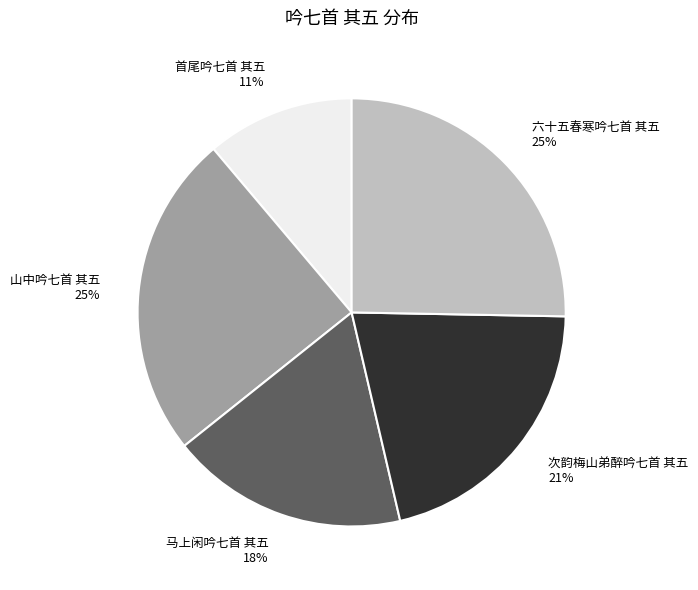

What is the smallest slice in the pie chart?

首尾吟七首 其五